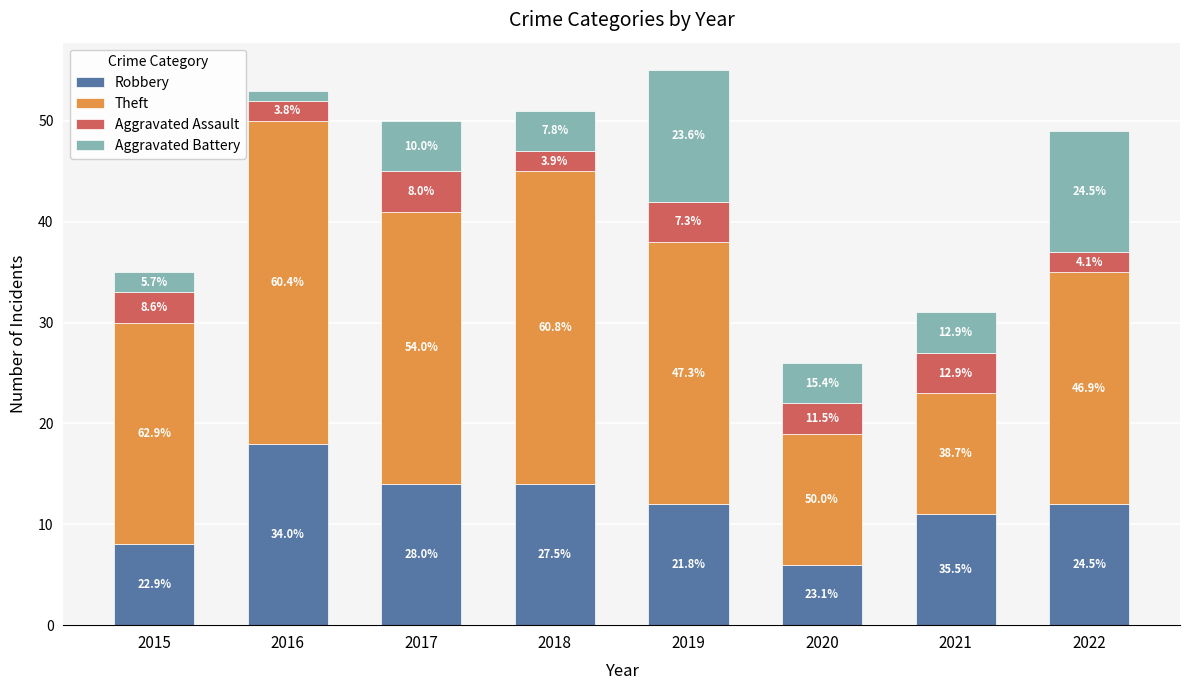

Where does the Robbery series first go above 12?

2016